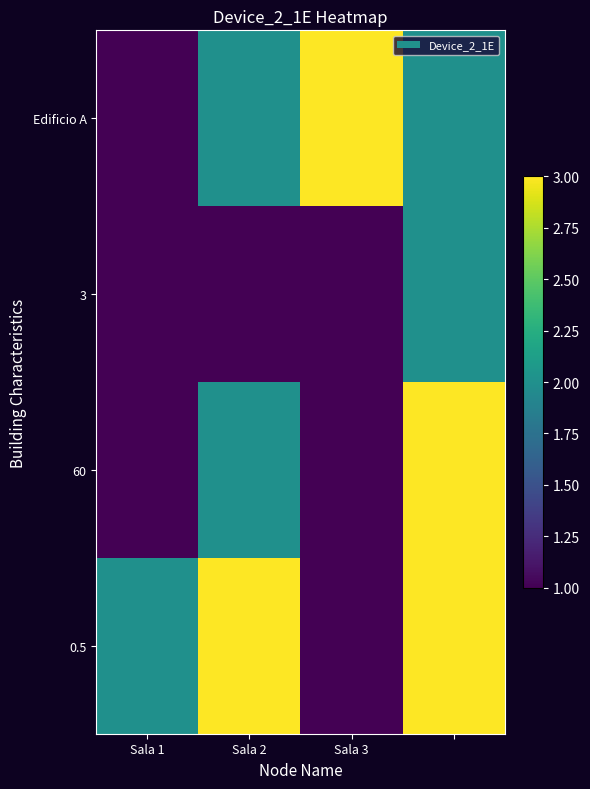

List the series in order of their peak value, lowest first.

3, Edificio A, 60, 0.5